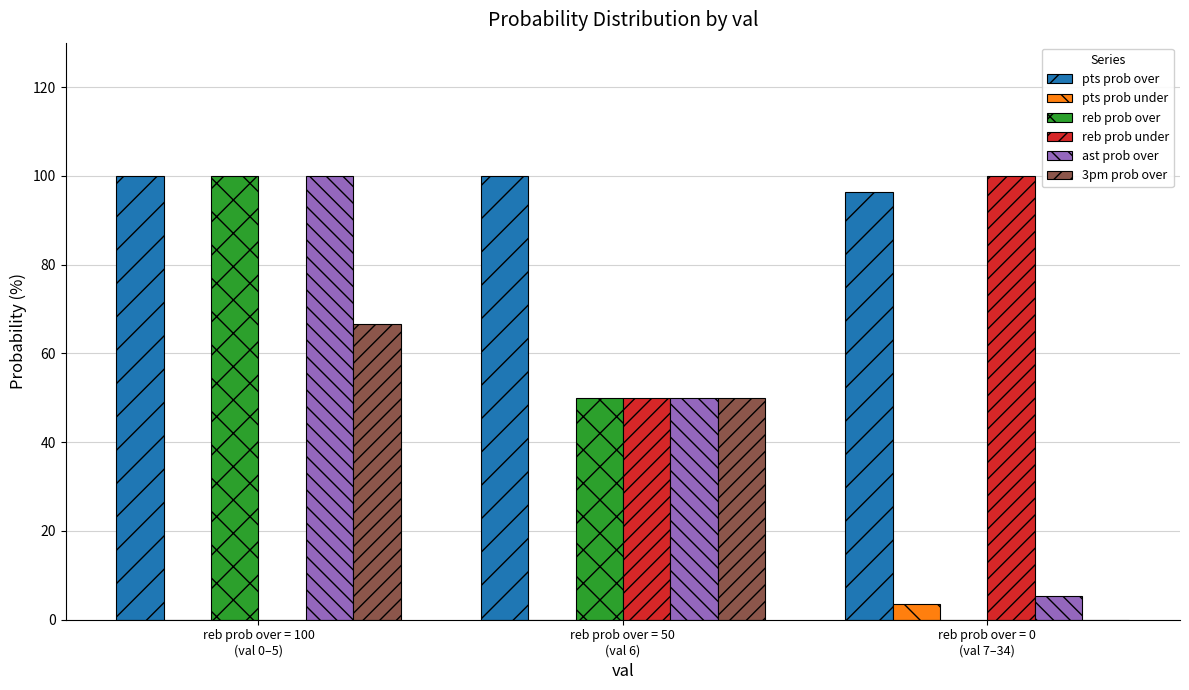

What is the sum of all reb prob over values?

150.0